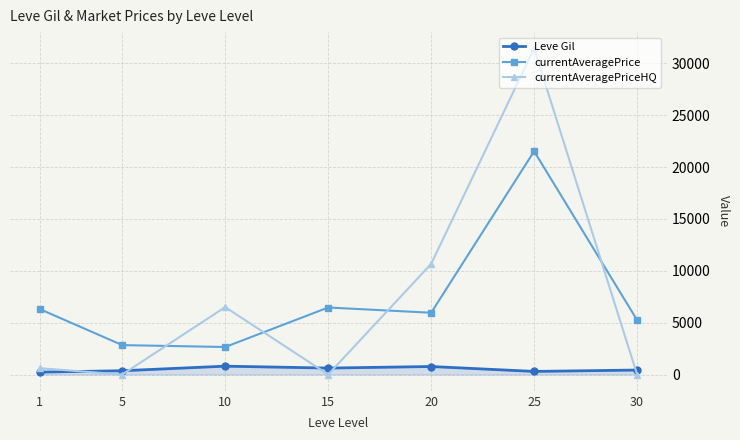

Which series has the widest spread of values?

currentAveragePriceHQ